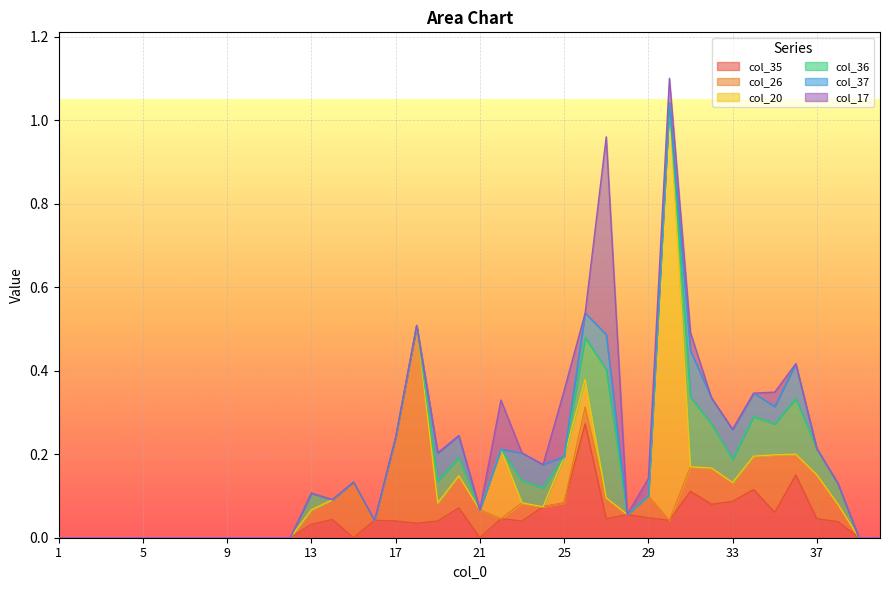

What are all the series names shown in the legend?

col_35, col_26, col_20, col_36, col_37, col_17